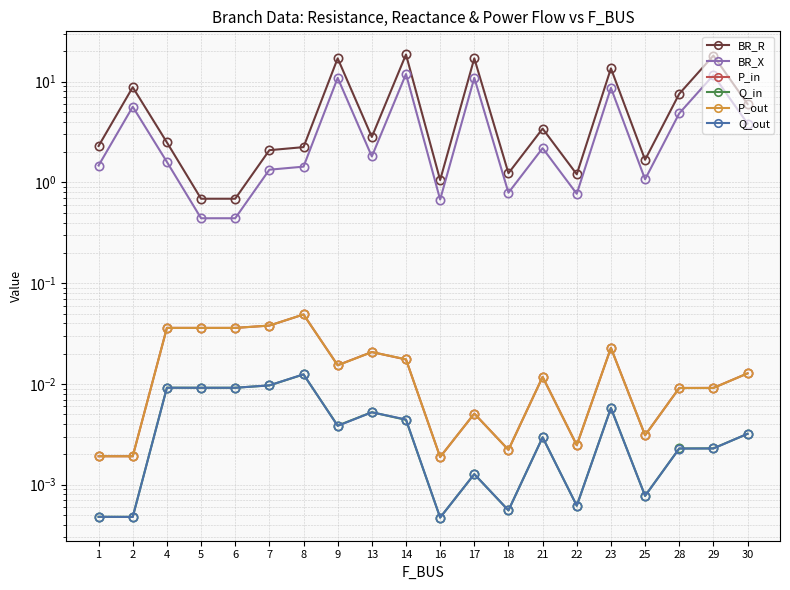

At which category does Q_out reach its first local valley?

2